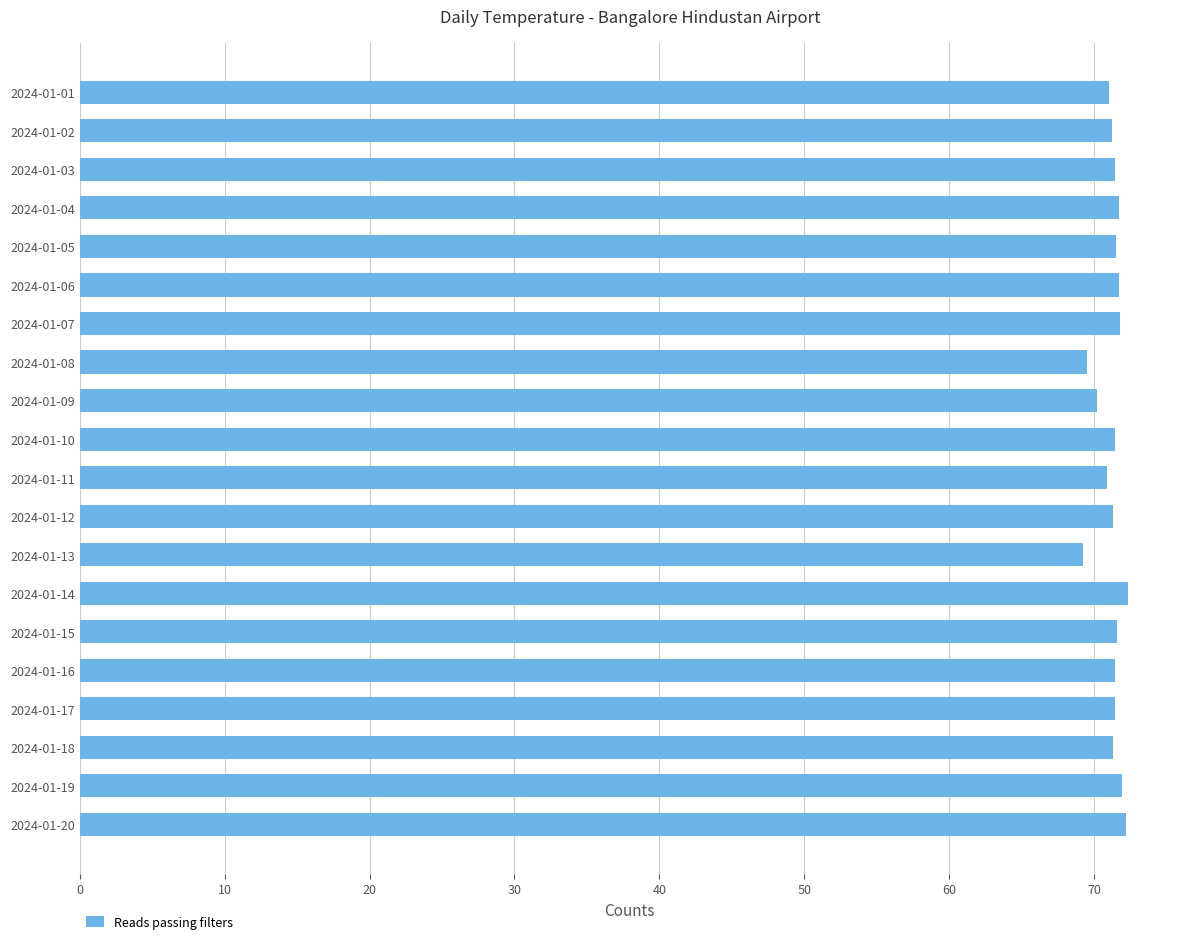

What is the difference between the maximum and second lowest values?

2.8